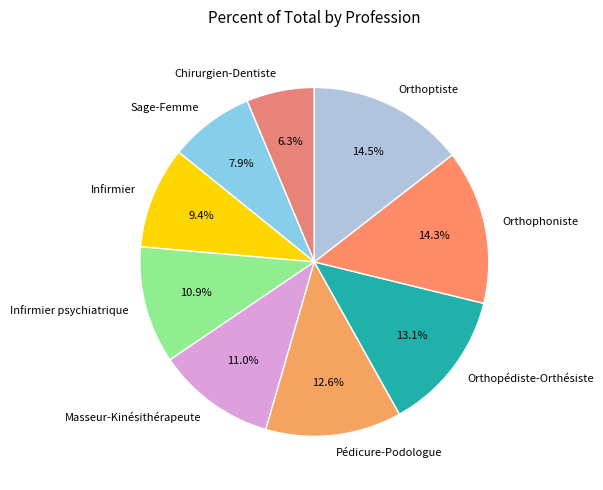

What percentage is the Orthophoniste slice, to the nearest percent?

14%